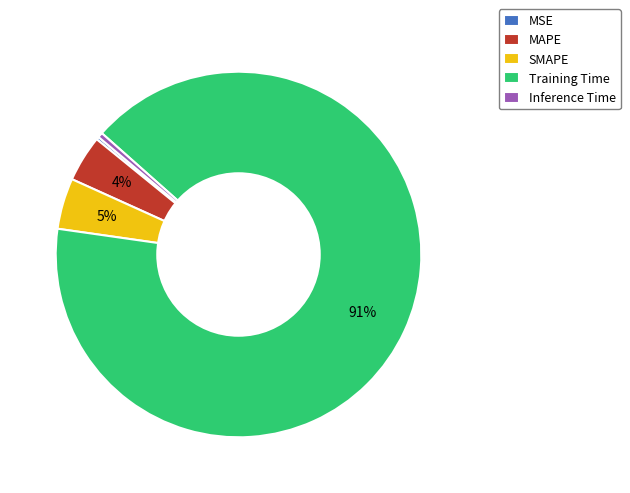

Is the sum of SMAPE and Inference Time greater than half?

No